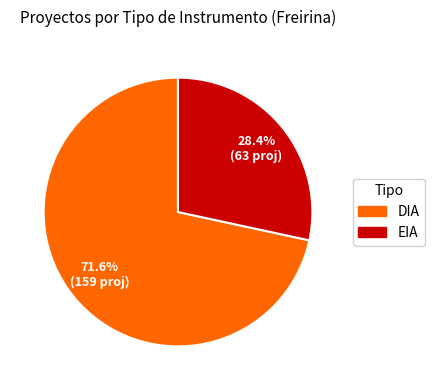

True or false: DIA accounts for 64% of the total.

False